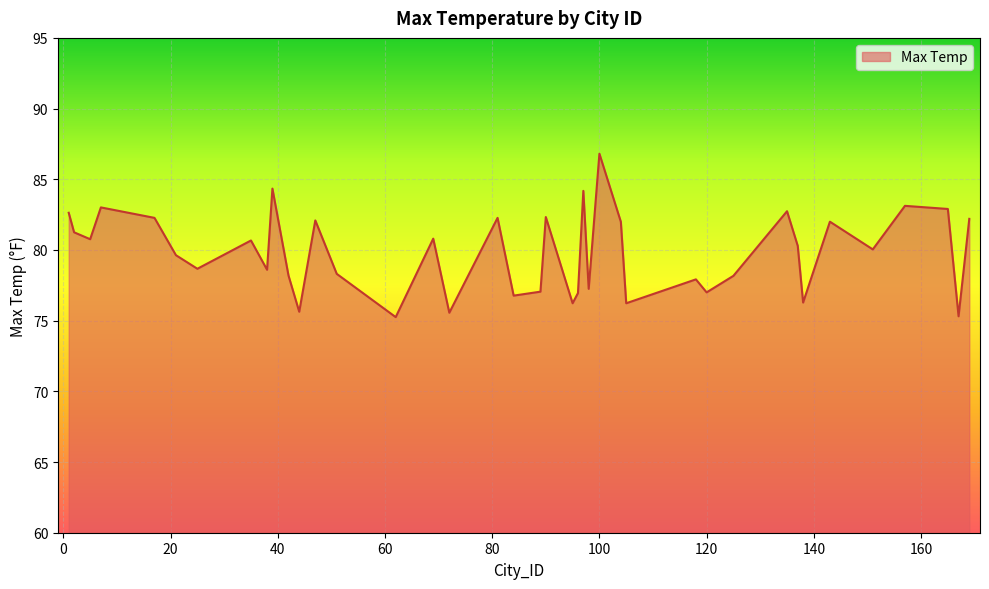

What is the difference between the maximum and minimum values?

11.6